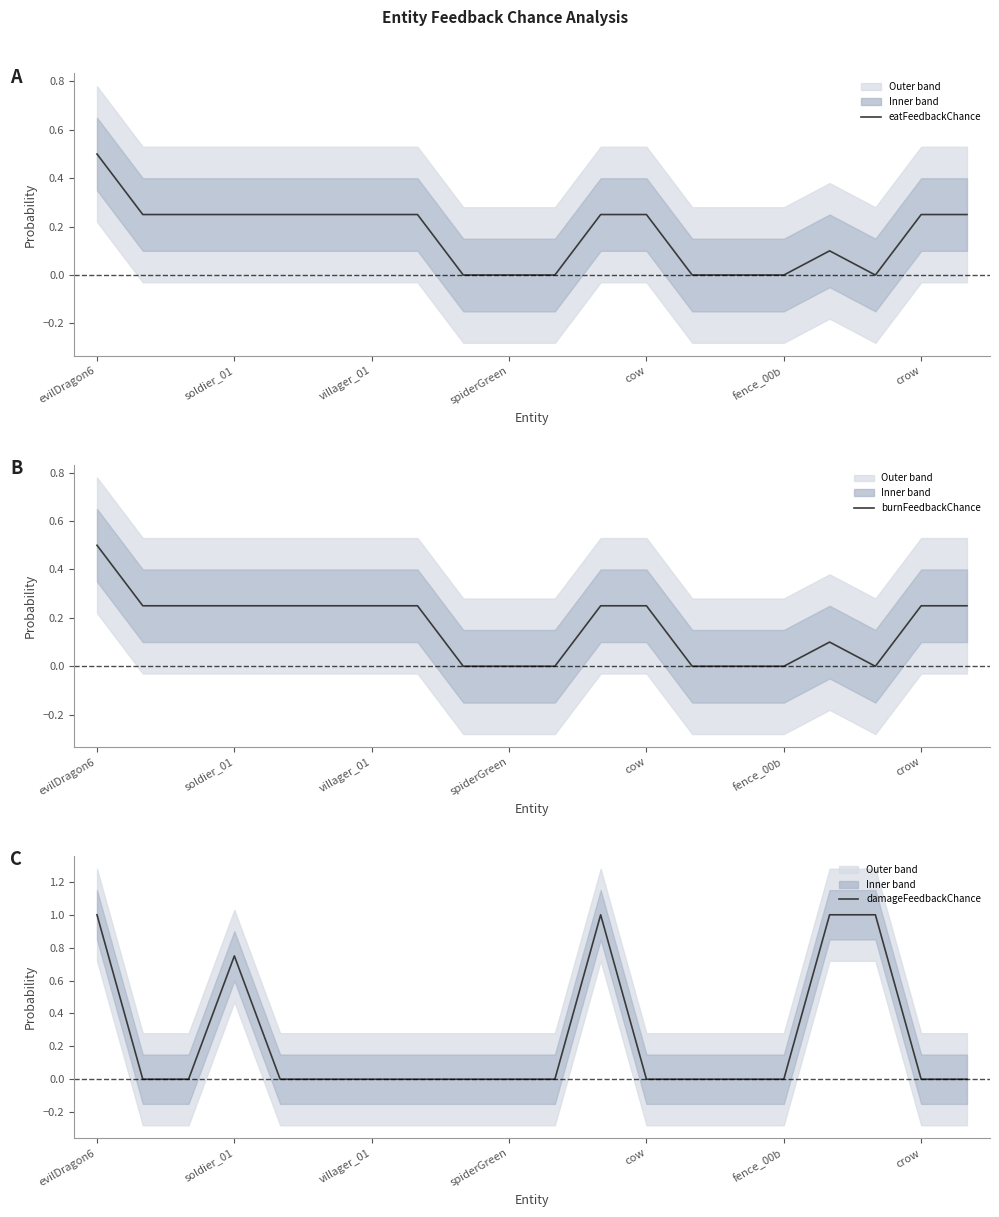

True or false: burnFeedbackChance has more than 2 points higher than both neighbors.

False